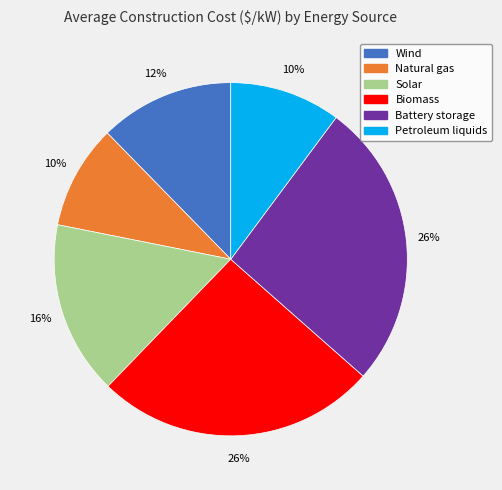

The Battery storage slice represents 26% of the pie. True or false?

True